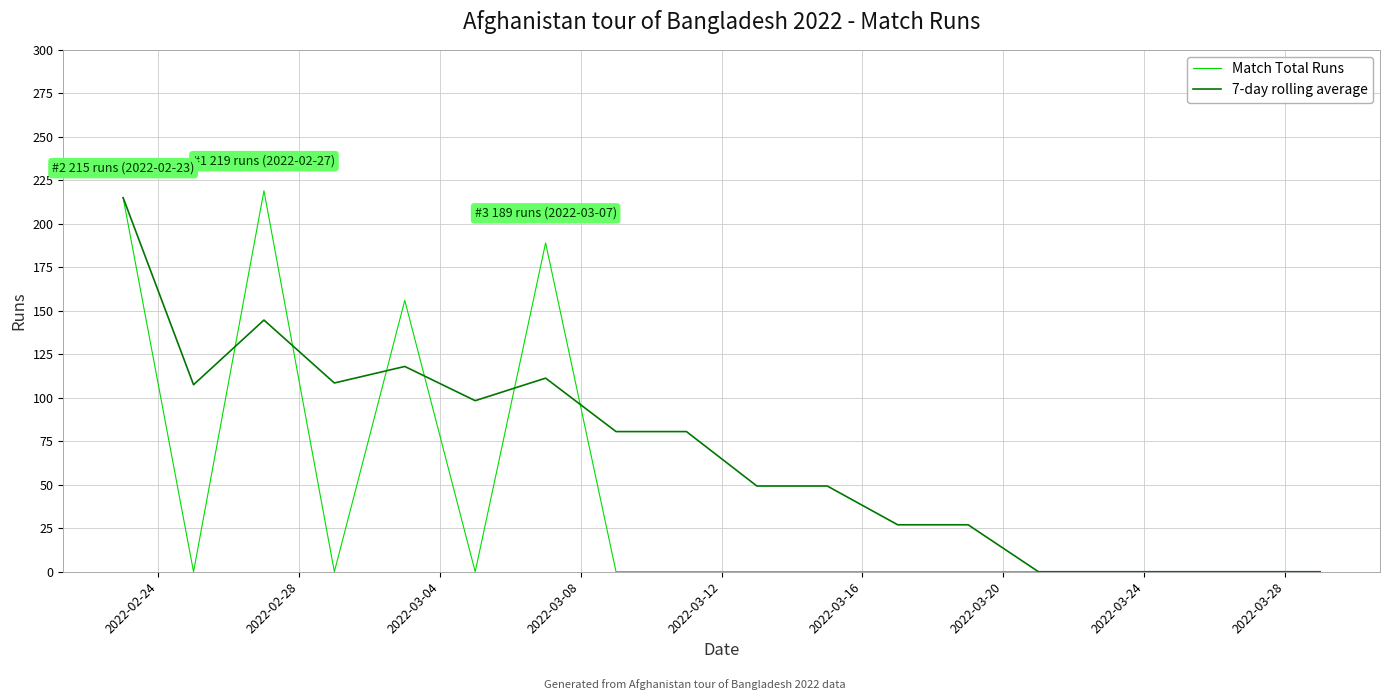

What is the highest value of the Match Total Runs series?

219.0